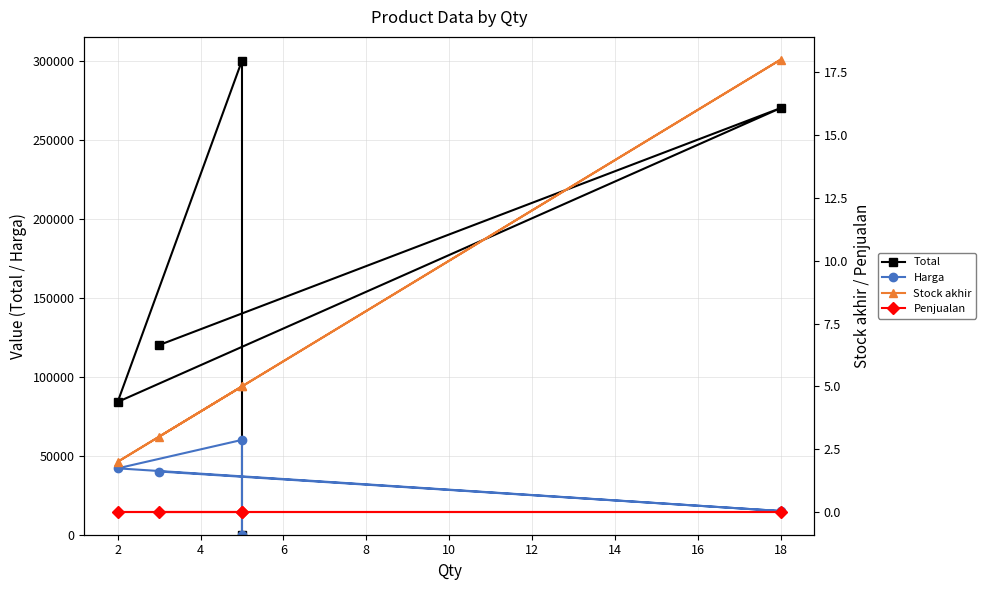

True or false: Total and Stock akhir intersect in this chart.

False